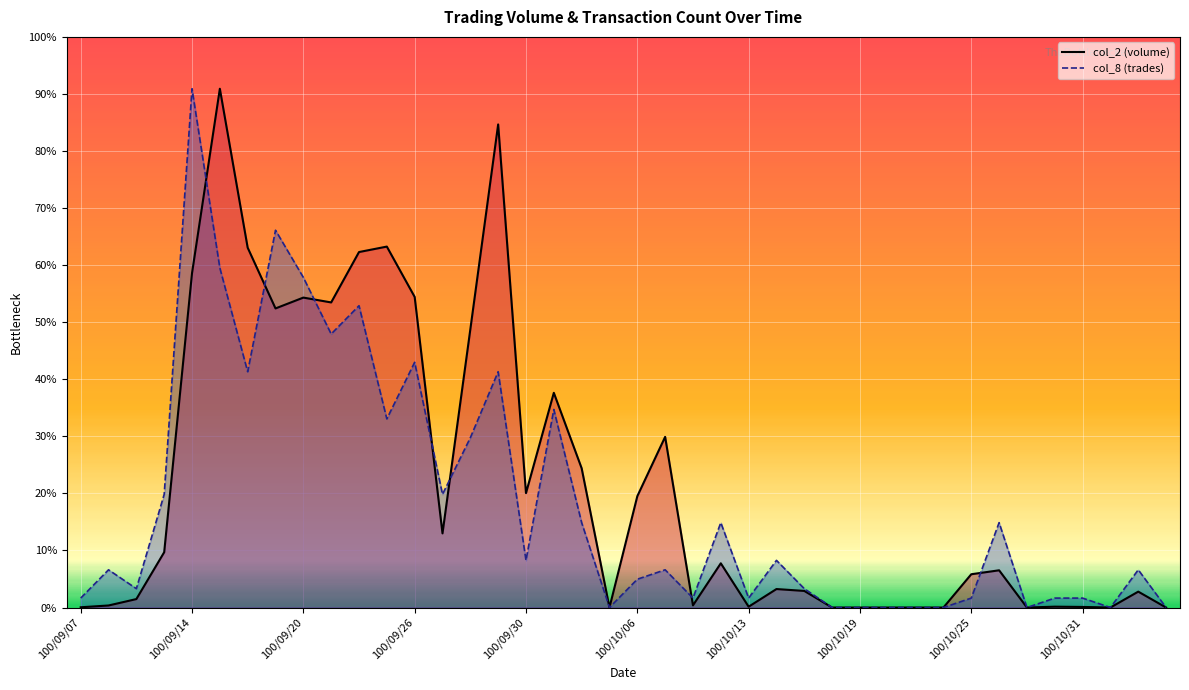

How many values in col_2 (volume) are above zero?

31